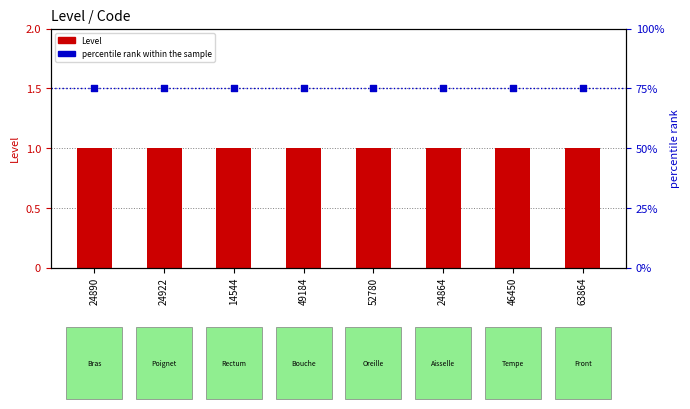

Which series reaches the maximum Y coordinate?

percentile rank within the sample